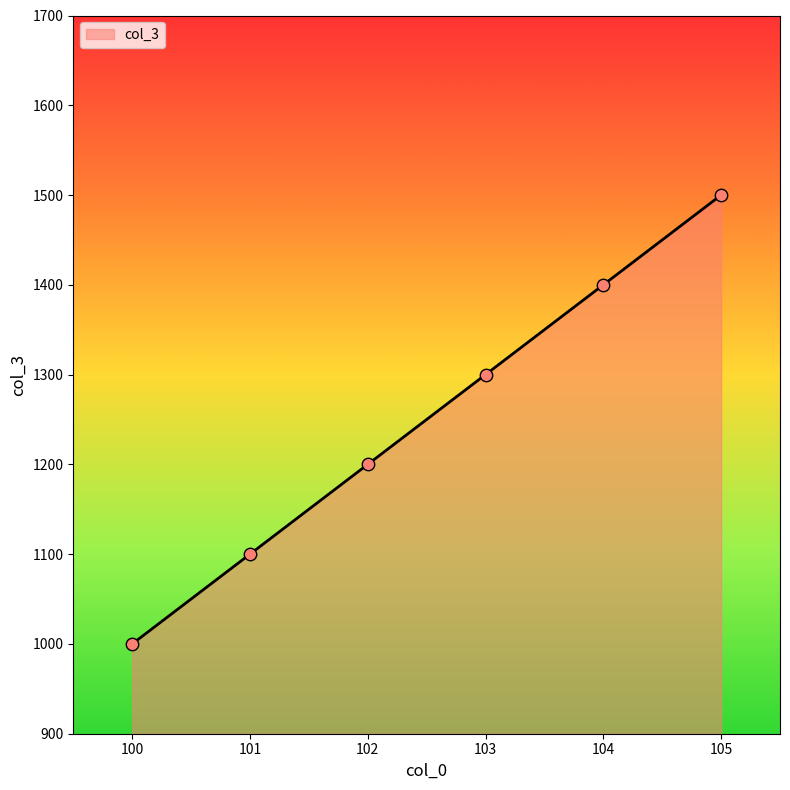

Approximately how many times larger is the value at 100 compared to 102?

0.8